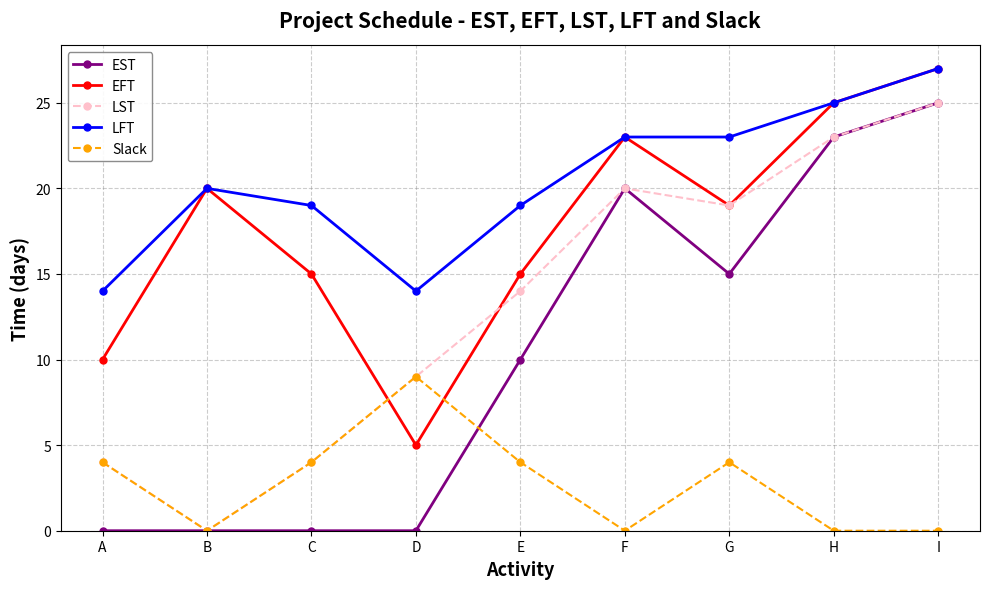

In EST, how many points are higher than both neighbors (excluding endpoints)?

1